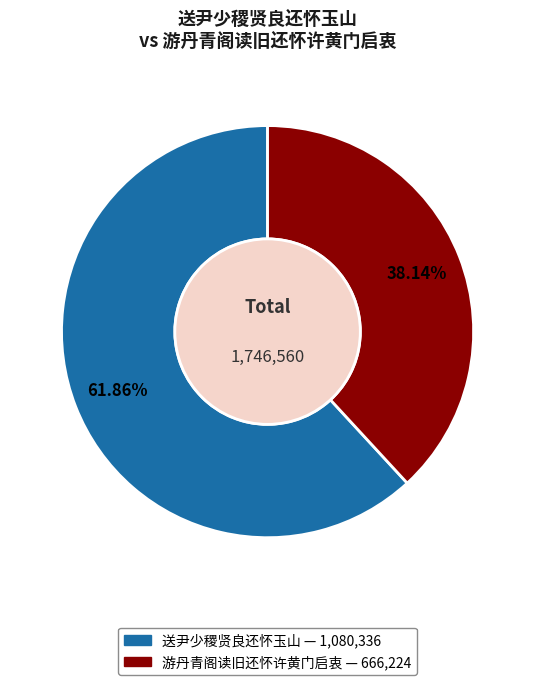

Is there a majority slice in this chart?

Yes